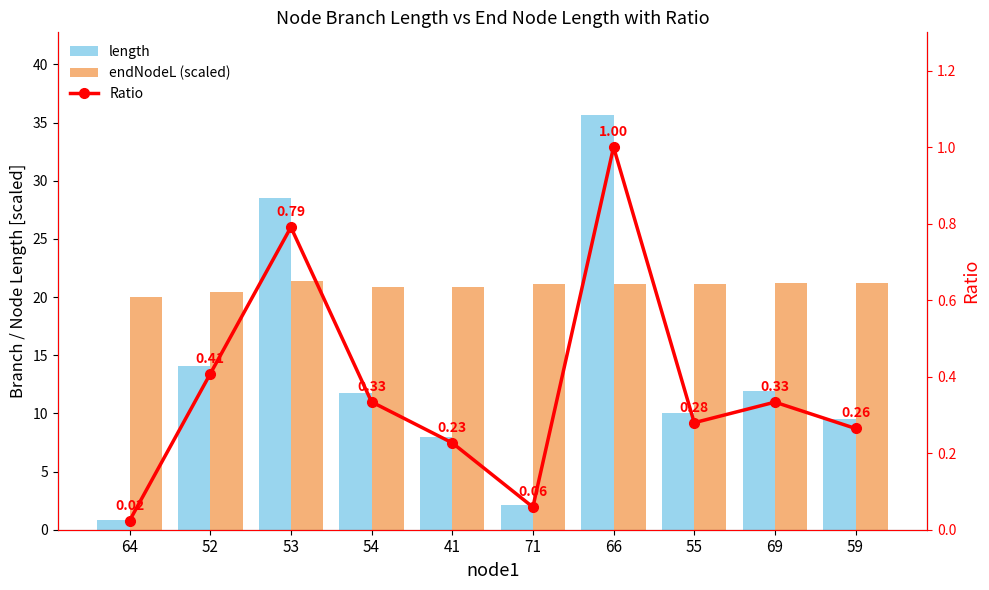

List the labels in order of length value, largest first.

66, 53, 52, 69, 54, 55, 59, 41, 71, 64